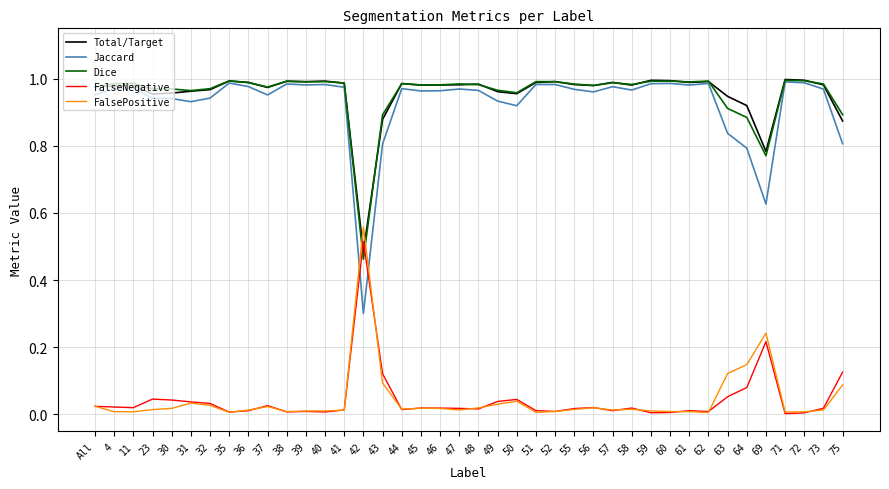

Between 52 and 63, which series saw the biggest shift?

Jaccard